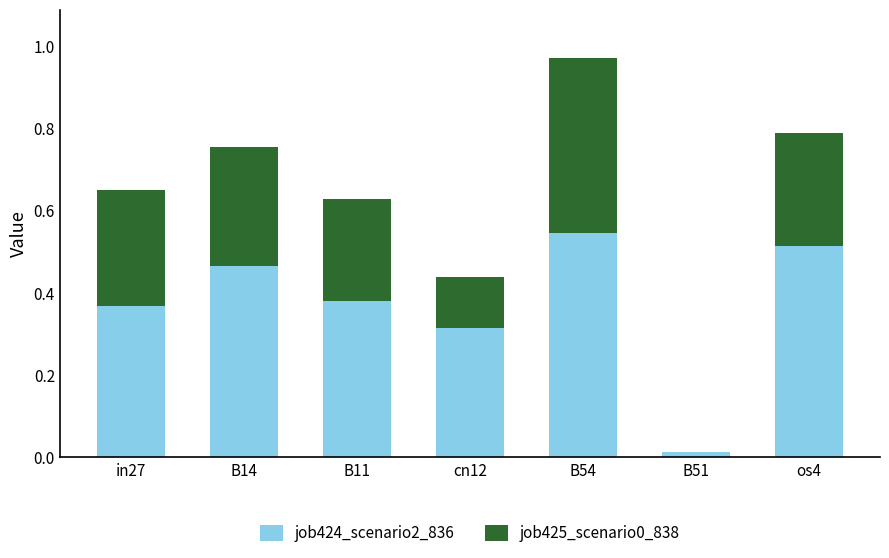

What is the sum of all job424_scenario2_836 values?

2.6